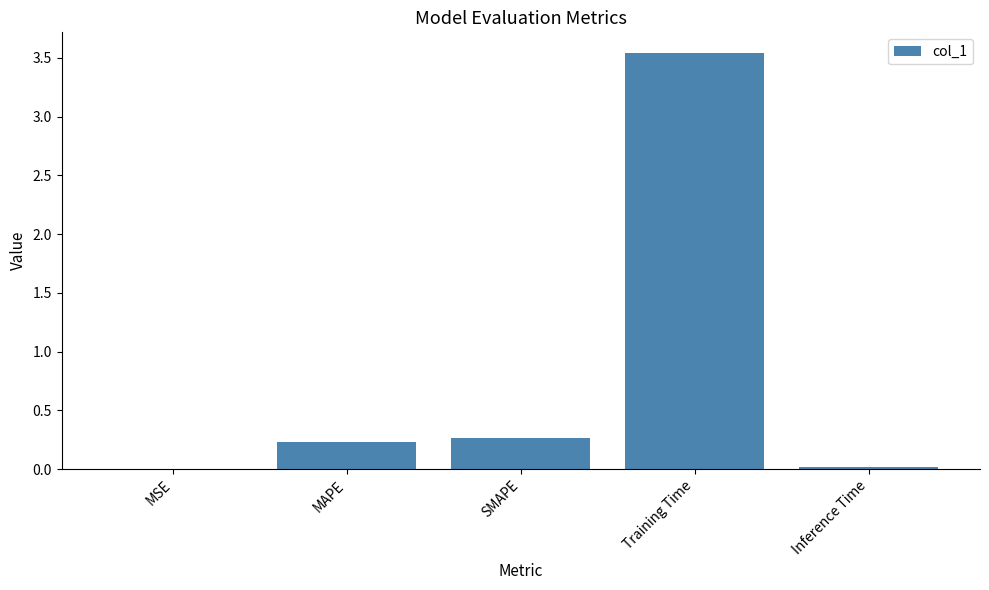

What is the sum of all values?

4.1